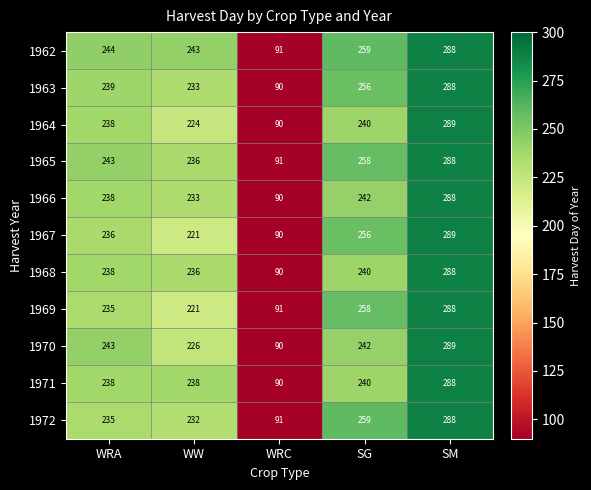

What is the difference between the highest and lowest values at WRA?

9